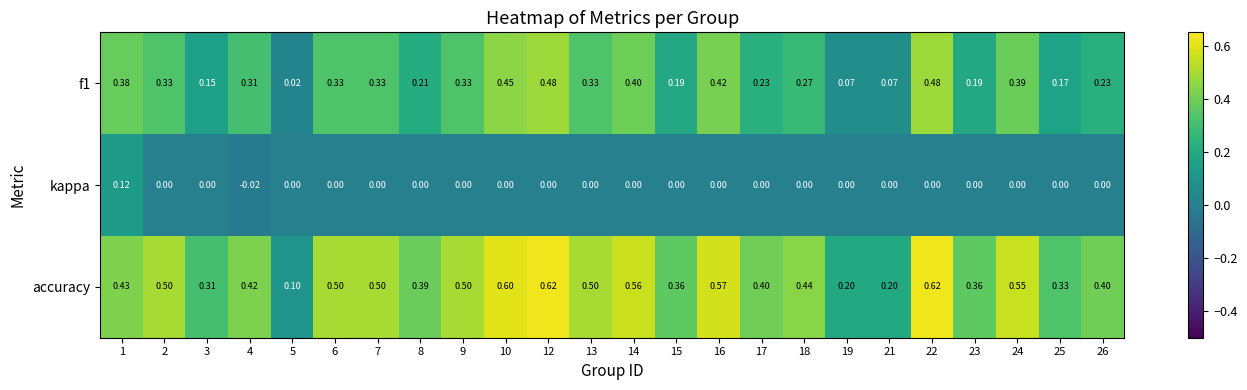

Rank the series by their maximum value, from highest to lowest.

accuracy, f1, kappa